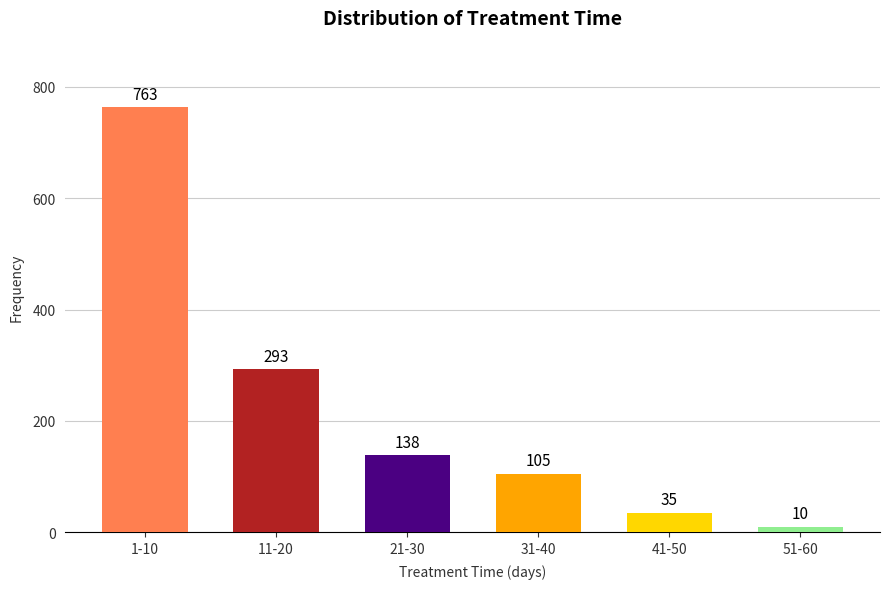

Reading left to right, transcribe all the data shown in this chart.

763	293	138	105	35	10